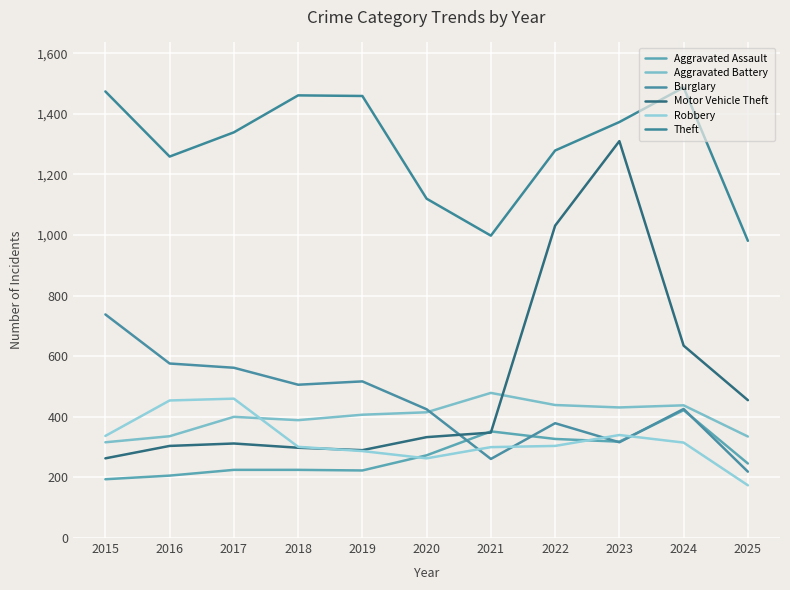

Which category has the lowest value across all series?

2025